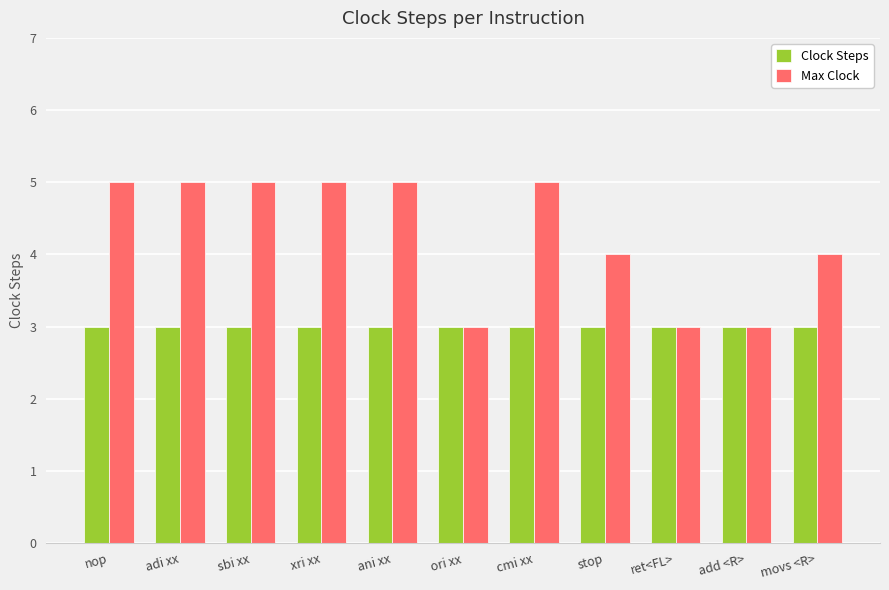

What is the difference between the maximum and second lowest values in the Max Clock series?

2